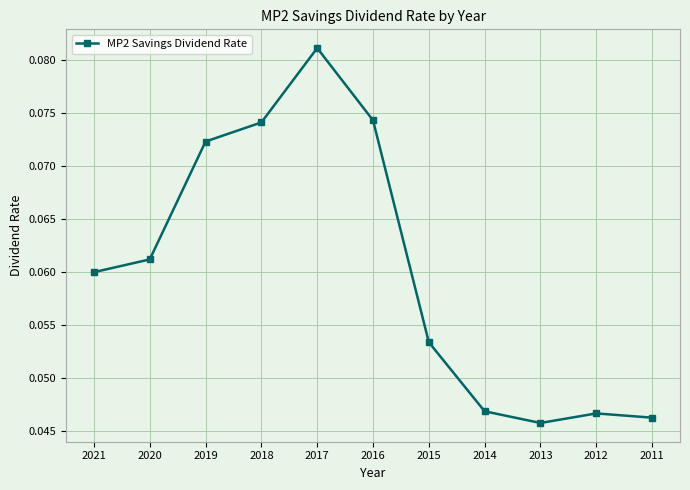

Is it true that the value at 2015 is 0.0?

False